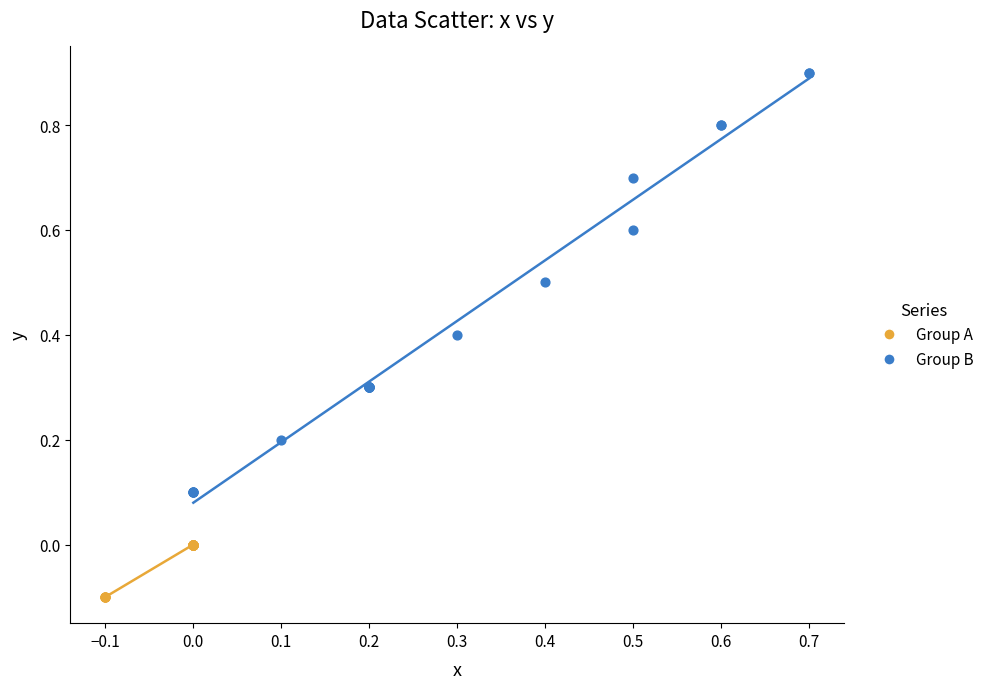

Which series has the widest spread of Y values?

Group B